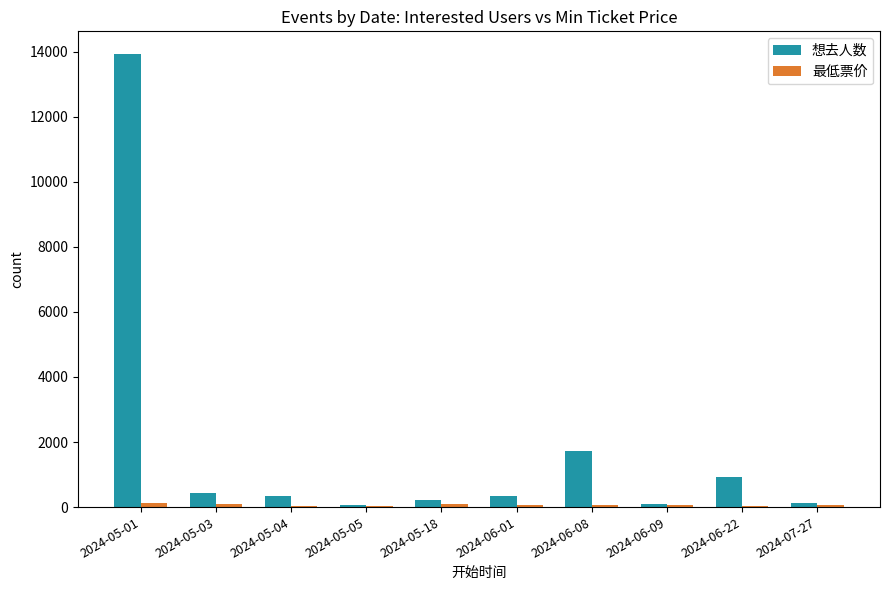

Which label corresponds to the largest value in the chart?

2024-05-01